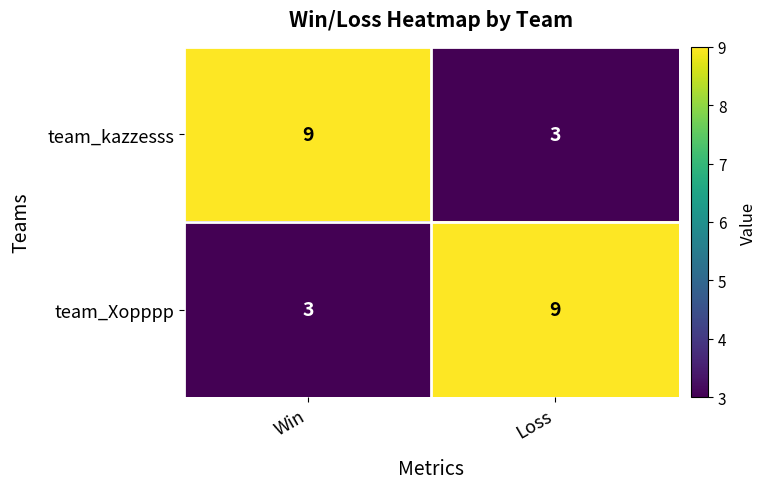

At how many categories does at least one series exceed 6?

2